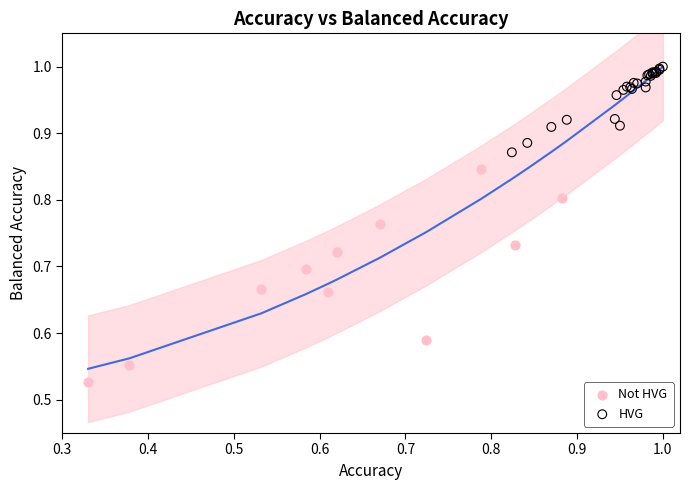

Which series contains the lowest Y value?

Not HVG